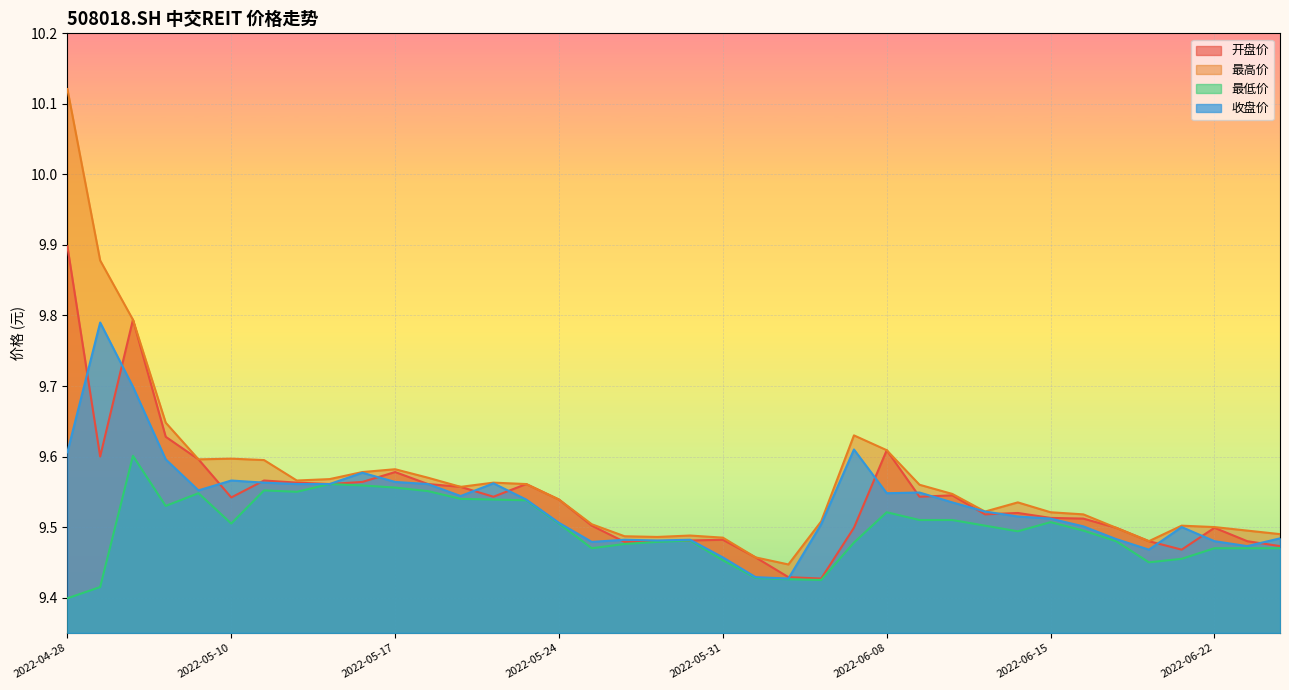

Reading left to right, list all the values displayed in this chart.

开盘价: 2022-04-28=9.9	2022-04-29=9.6	2022-05-05=9.8	2022-05-06=9.6	2022-05-09=9.6	2022-05-10=9.5	2022-05-11=9.6	2022-05-12=9.6	2022-05-13=9.6	2022-05-16=9.6	2022-05-17=9.6	2022-05-18=9.6	2022-05-19=9.6	2022-05-20=9.5	2022-05-23=9.6	2022-05-24=9.5	2022-05-25=9.5	2022-05-26=9.5	2022-05-27=9.5	2022-05-30=9.5	2022-05-31=9.5	2022-06-01=9.5	2022-06-02=9.4	2022-06-06=9.4	2022-06-07=9.5	2022-06-08=9.6	2022-06-09=9.5	2022-06-10=9.5	2022-06-13=9.5	2022-06-14=9.5	2022-06-15=9.5	2022-06-16=9.5	2022-06-17=9.5	2022-06-20=9.5	2022-06-21=9.5	2022-06-22=9.5	2022-06-23=9.5	2022-06-24=9.5
最高价: 2022-04-28=10.1	2022-04-29=9.9	2022-05-05=9.8	2022-05-06=9.6	2022-05-09=9.6	2022-05-10=9.6	2022-05-11=9.6	2022-05-12=9.6	2022-05-13=9.6	2022-05-16=9.6	2022-05-17=9.6	2022-05-18=9.6	2022-05-19=9.6	2022-05-20=9.6	2022-05-23=9.6	2022-05-24=9.5	2022-05-25=9.5	2022-05-26=9.5	2022-05-27=9.5	2022-05-30=9.5	2022-05-31=9.5	2022-06-01=9.5	2022-06-02=9.4	2022-06-06=9.5	2022-06-07=9.6	2022-06-08=9.6	2022-06-09=9.6	2022-06-10=9.5	2022-06-13=9.5	2022-06-14=9.5	2022-06-15=9.5	2022-06-16=9.5	2022-06-17=9.5	2022-06-20=9.5	2022-06-21=9.5	2022-06-22=9.5	2022-06-23=9.5	2022-06-24=9.5
最低价: 2022-04-28=9.4	2022-04-29=9.4	2022-05-05=9.6	2022-05-06=9.5	2022-05-09=9.5	2022-05-10=9.5	2022-05-11=9.6	2022-05-12=9.6	2022-05-13=9.6	2022-05-16=9.6	2022-05-17=9.6	2022-05-18=9.6	2022-05-19=9.5	2022-05-20=9.5	2022-05-23=9.5	2022-05-24=9.5	2022-05-25=9.5	2022-05-26=9.5	2022-05-27=9.5	2022-05-30=9.5	2022-05-31=9.5	2022-06-01=9.4	2022-06-02=9.4	2022-06-06=9.4	2022-06-07=9.5	2022-06-08=9.5	2022-06-09=9.5	2022-06-10=9.5	2022-06-13=9.5	2022-06-14=9.5	2022-06-15=9.5	2022-06-16=9.5	2022-06-17=9.5	2022-06-20=9.4	2022-06-21=9.5	2022-06-22=9.5	2022-06-23=9.5	2022-06-24=9.5
收盘价: 2022-04-28=9.6	2022-04-29=9.8	2022-05-05=9.7	2022-05-06=9.6	2022-05-09=9.6	2022-05-10=9.6	2022-05-11=9.6	2022-05-12=9.6	2022-05-13=9.6	2022-05-16=9.6	2022-05-17=9.6	2022-05-18=9.6	2022-05-19=9.5	2022-05-20=9.6	2022-05-23=9.5	2022-05-24=9.5	2022-05-25=9.5	2022-05-26=9.5	2022-05-27=9.5	2022-05-30=9.5	2022-05-31=9.5	2022-06-01=9.4	2022-06-02=9.4	2022-06-06=9.5	2022-06-07=9.6	2022-06-08=9.5	2022-06-09=9.5	2022-06-10=9.5	2022-06-13=9.5	2022-06-14=9.5	2022-06-15=9.5	2022-06-16=9.5	2022-06-17=9.5	2022-06-20=9.5	2022-06-21=9.5	2022-06-22=9.5	2022-06-23=9.5	2022-06-24=9.5